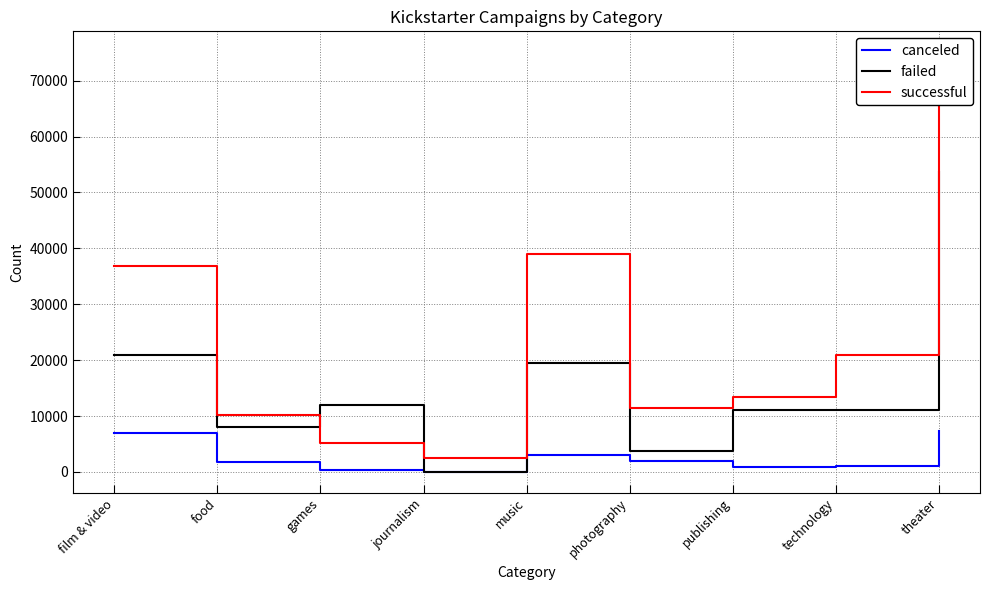

What is the total value across all series at games?

17440